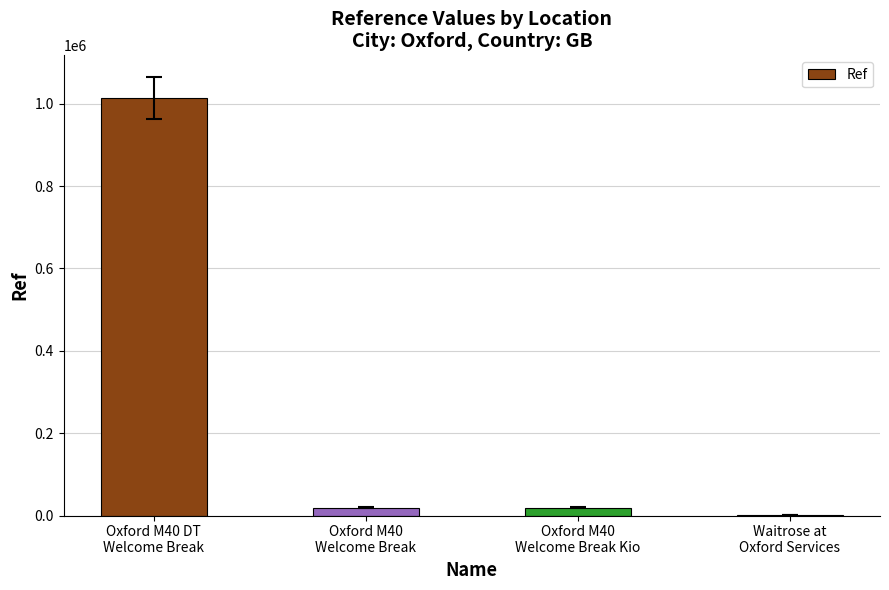

What is the sum of the values at Oxford M40
Welcome Break Kio and Waitrose at
Oxford Services?

19444